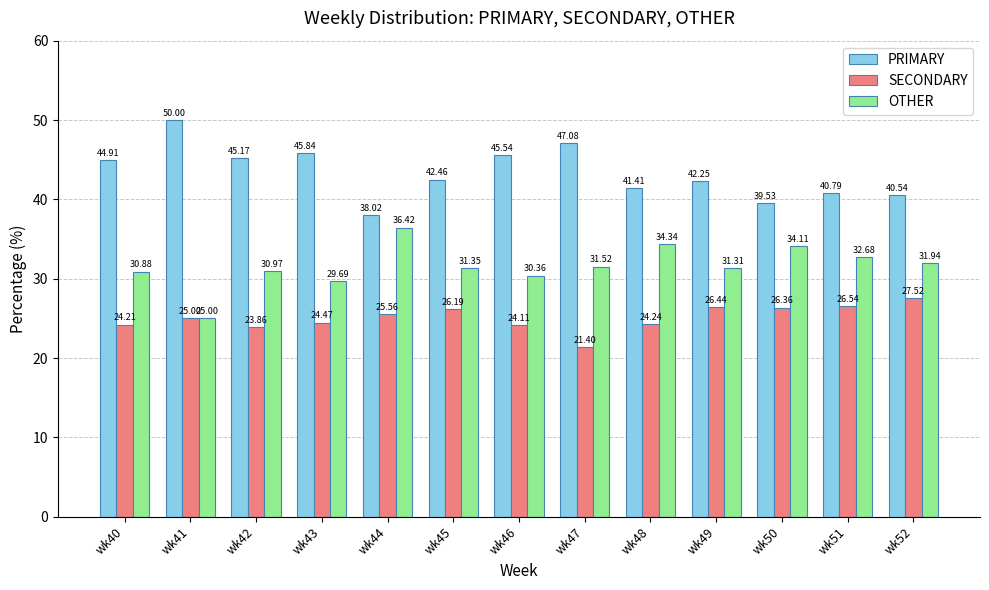

What is the smallest value displayed?

21.4